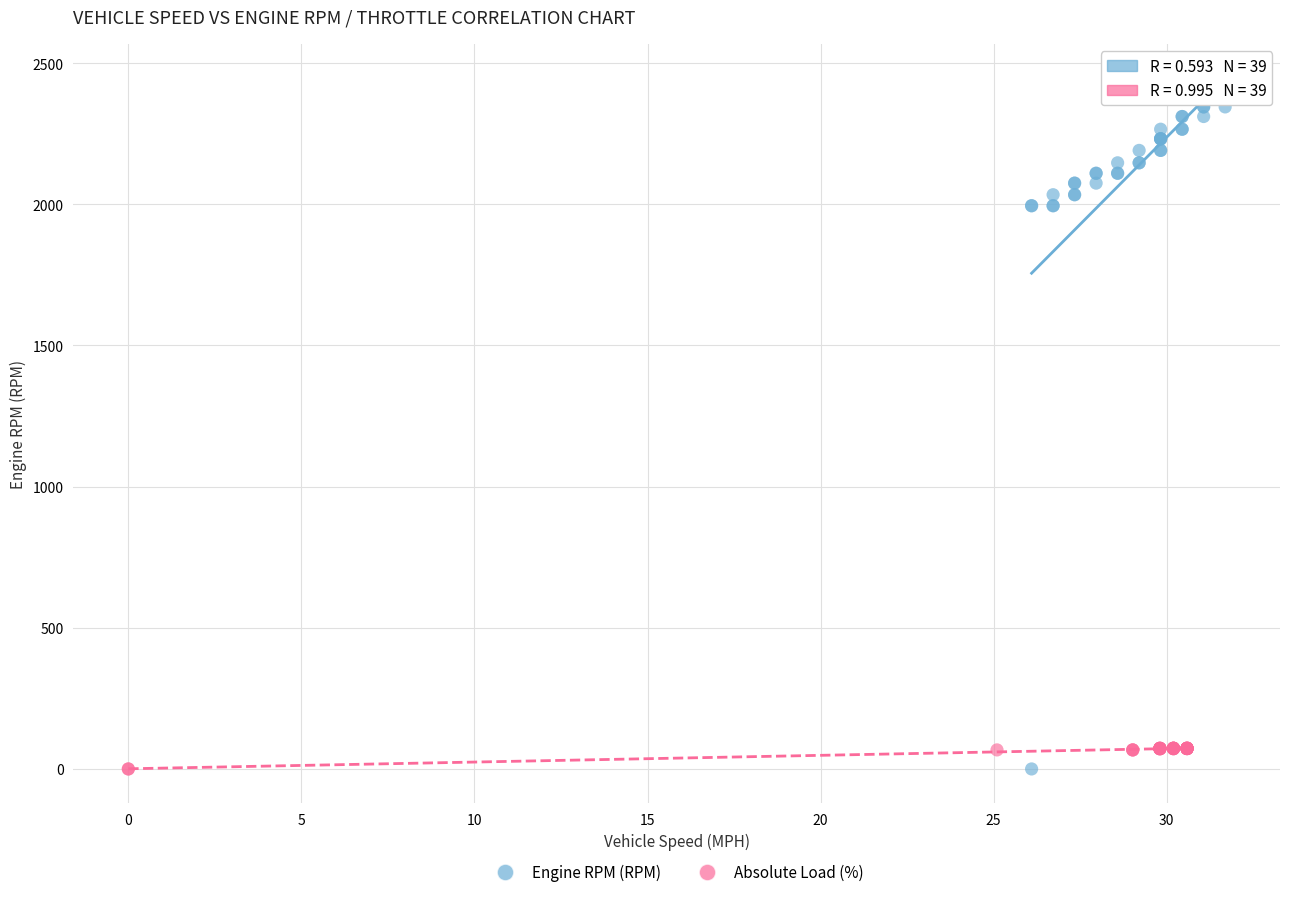

Which series reaches the maximum Y coordinate?

Engine RPM (RPM)